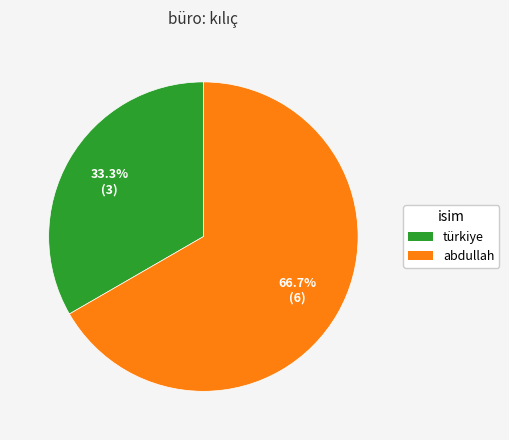

To the nearest percent, what portion does abdullah represent?

67%